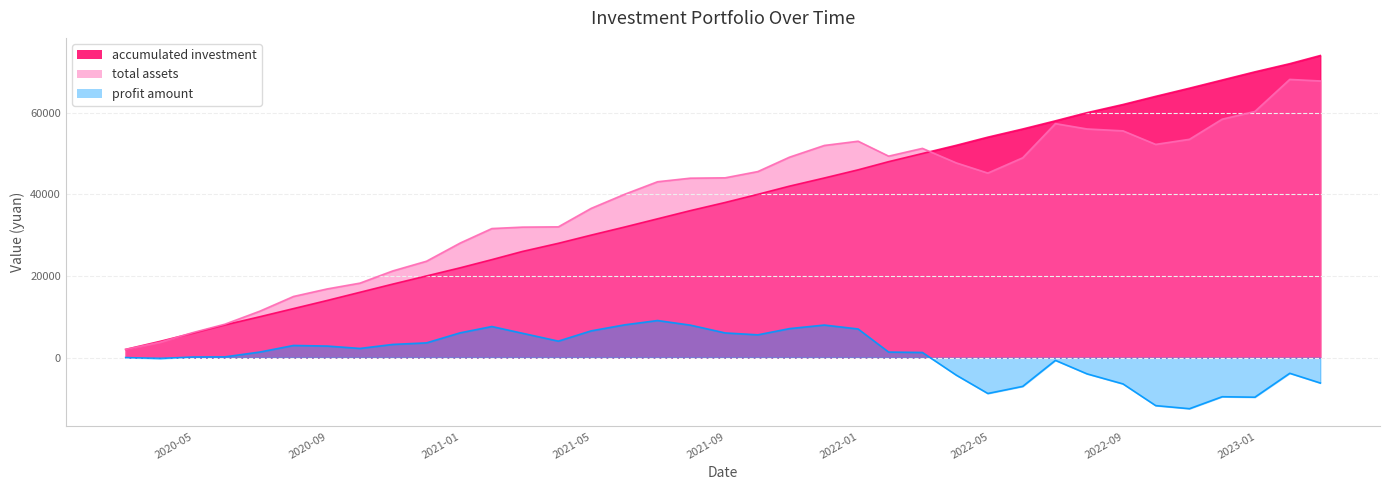

True or false: accumulated investment and profit amount cross at least once.

False